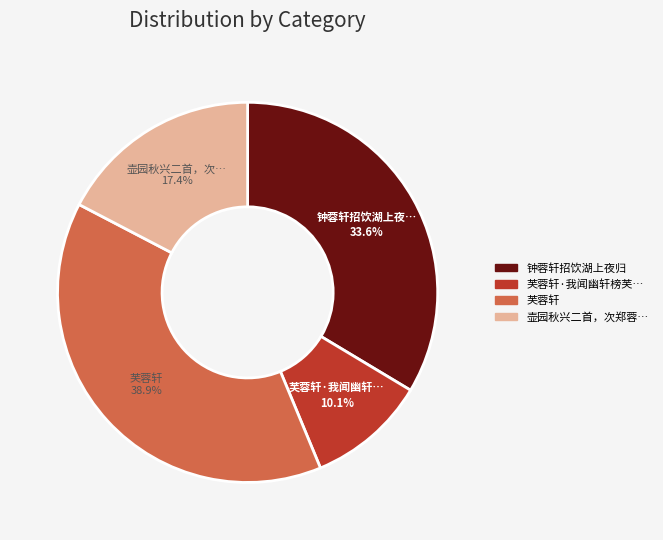

To the nearest percent, what is the average slice percentage?

25%